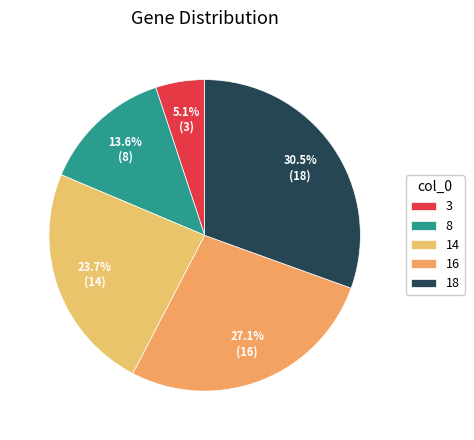

To the nearest percent, what percentage of the pie is 14?

24%